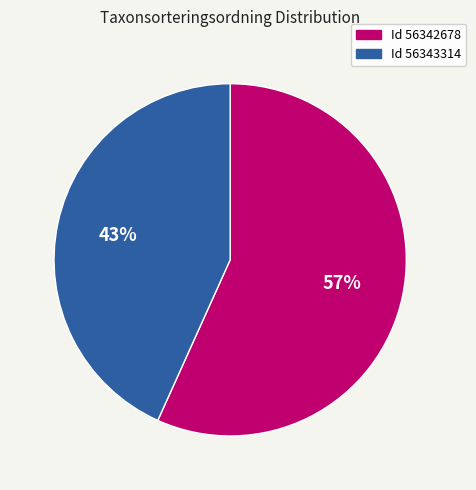

Is there any slice that represents more than half of the pie?

Yes